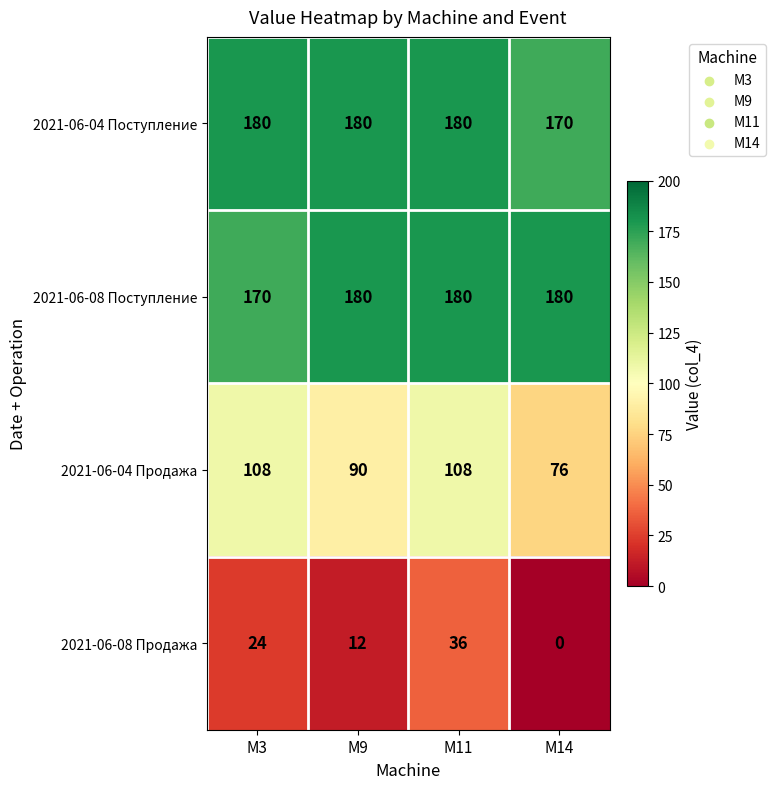

Reading left to right, transcribe all the data shown in this chart.

2021-06-04 Поступление: M3=180	M9=180	M11=180	M14=170
2021-06-08 Поступление: M3=170	M9=180	M11=180	M14=180
2021-06-04 Продажа: M3=108	M9=90	M11=108	M14=76
2021-06-08 Продажа: M3=24	M9=12	M11=36	M14=0